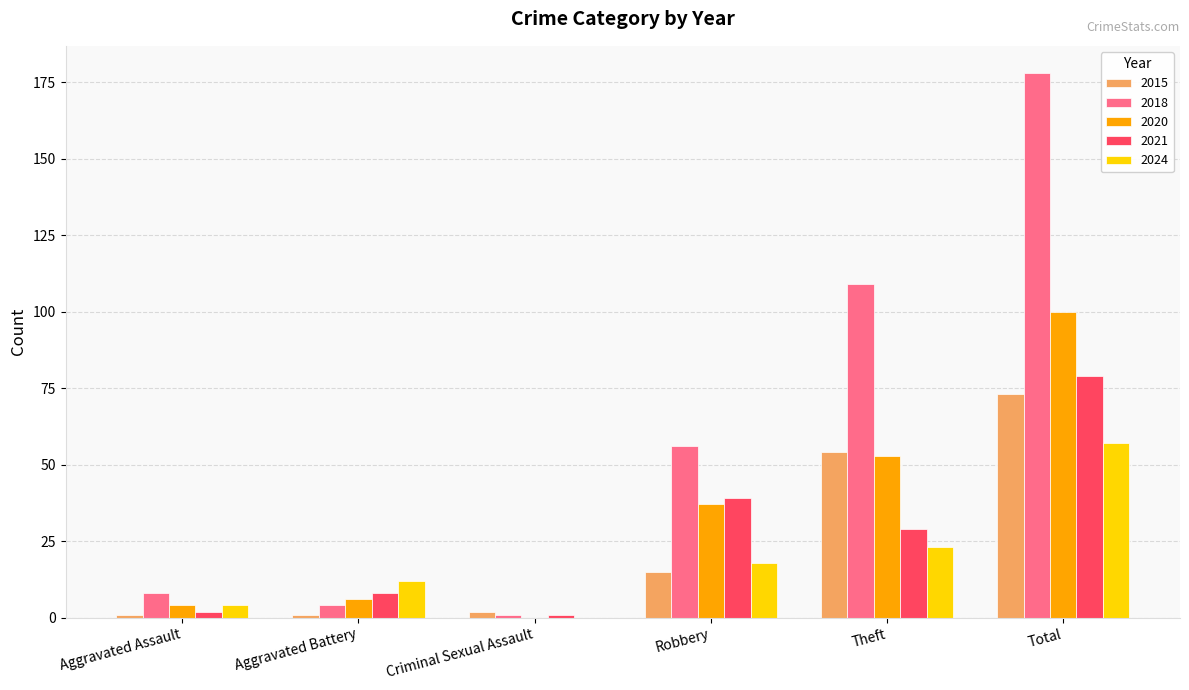

Count the number of data series in this chart.

5